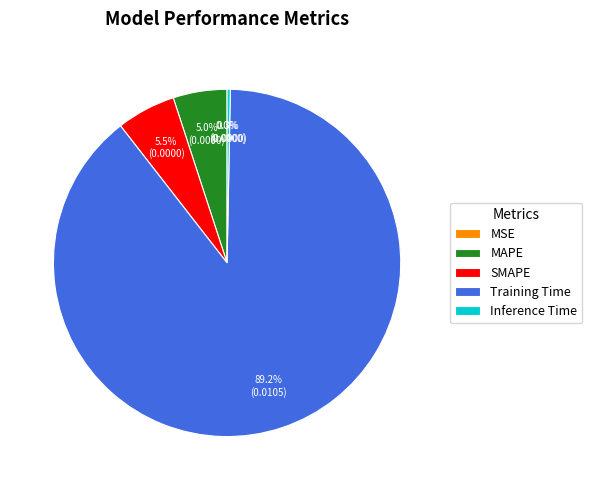

Which slice is the largest?

Training Time